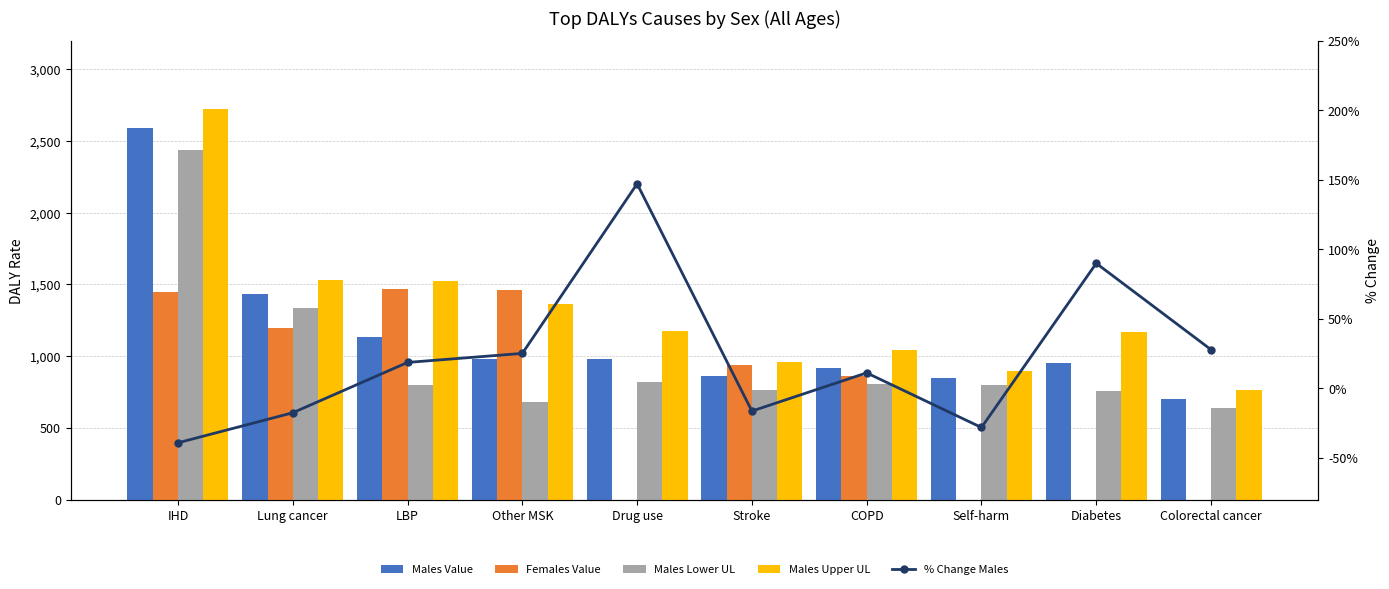

Is the value of Males Lower UL at Self-harm greater than the value of % Change Males at COPD?

Yes